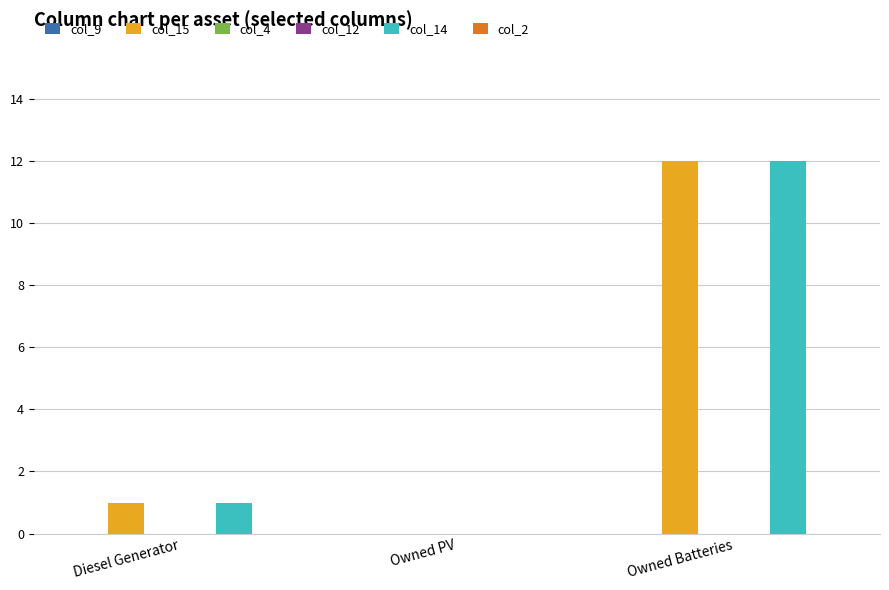

Between Diesel Generator and Owned PV, which series saw the biggest shift?

col_15